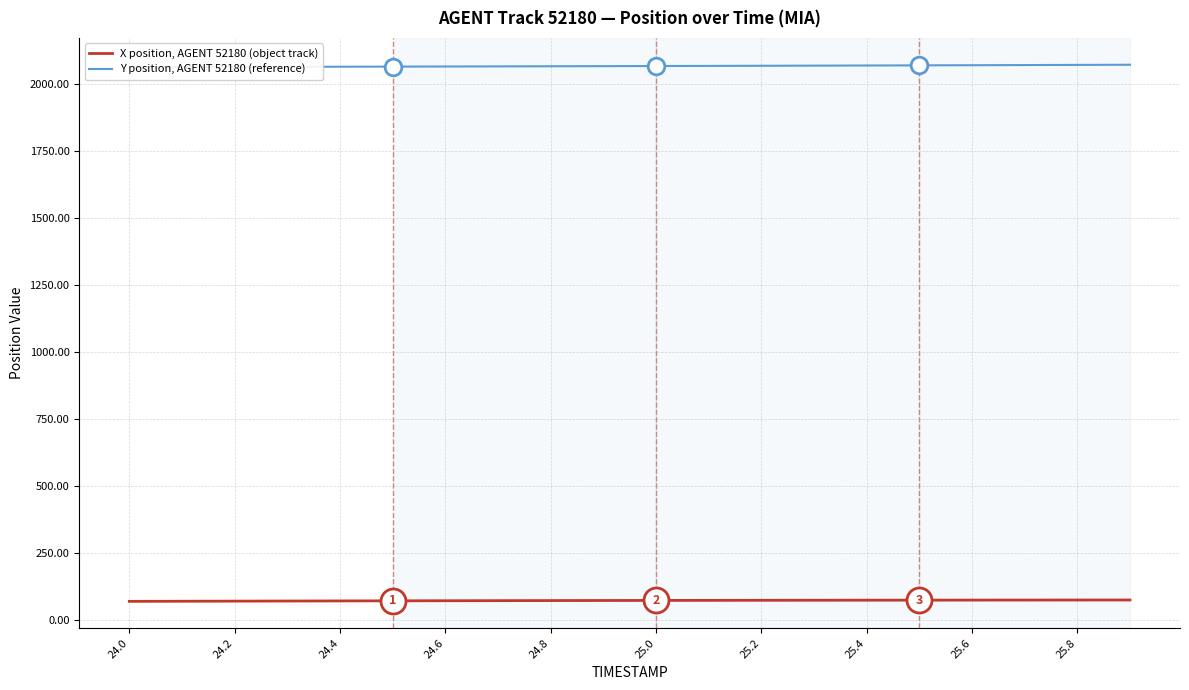

What is the value of the Y position, AGENT 52180 (reference) point at the 17th from the left?

2068.7